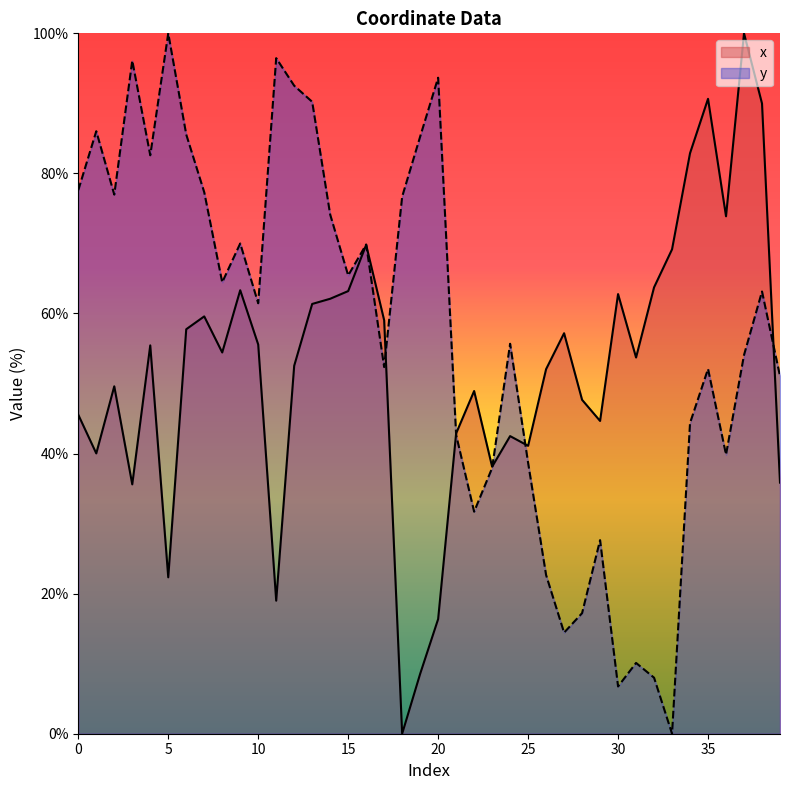

What is the total value across all series at 39?

86.9